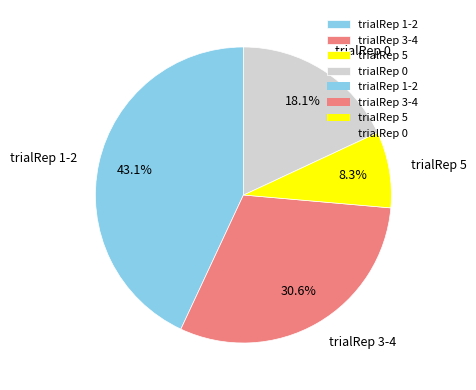

Rank the categories by value from lowest to highest.

trialRep 5, trialRep 0, trialRep 3-4, trialRep 1-2